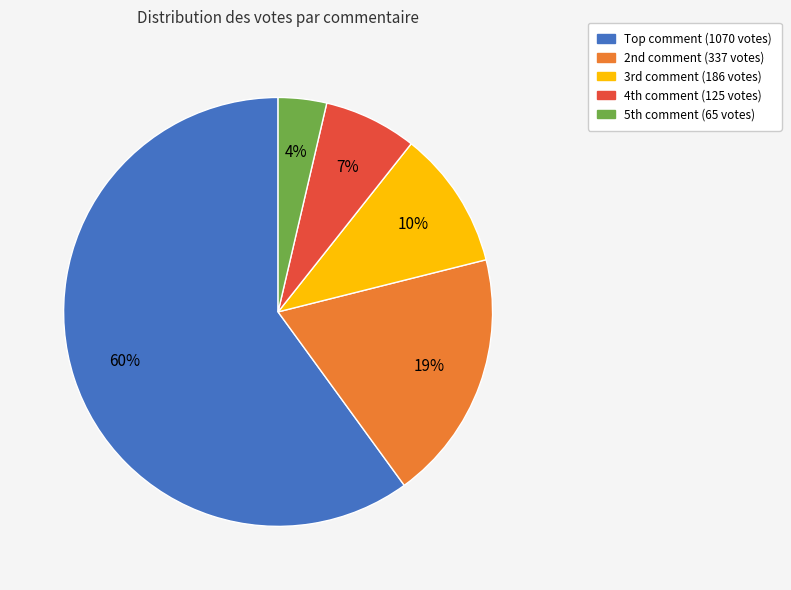

Which category accounts for the majority?

Top comment (1070 votes)